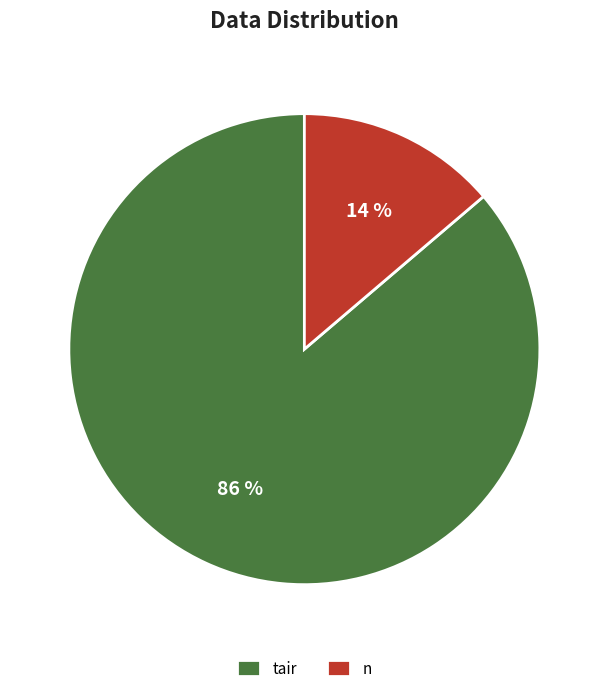

What is the majority slice?

tair